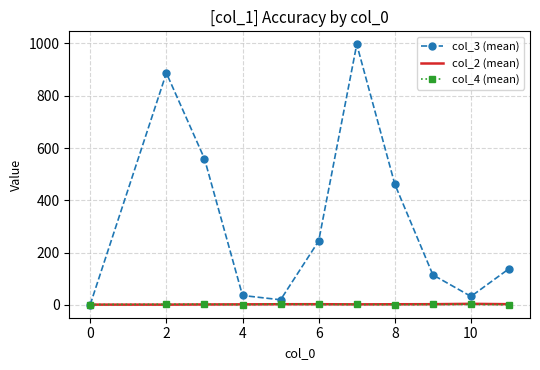

Which series has the largest total across all categories?

col_3 (mean)